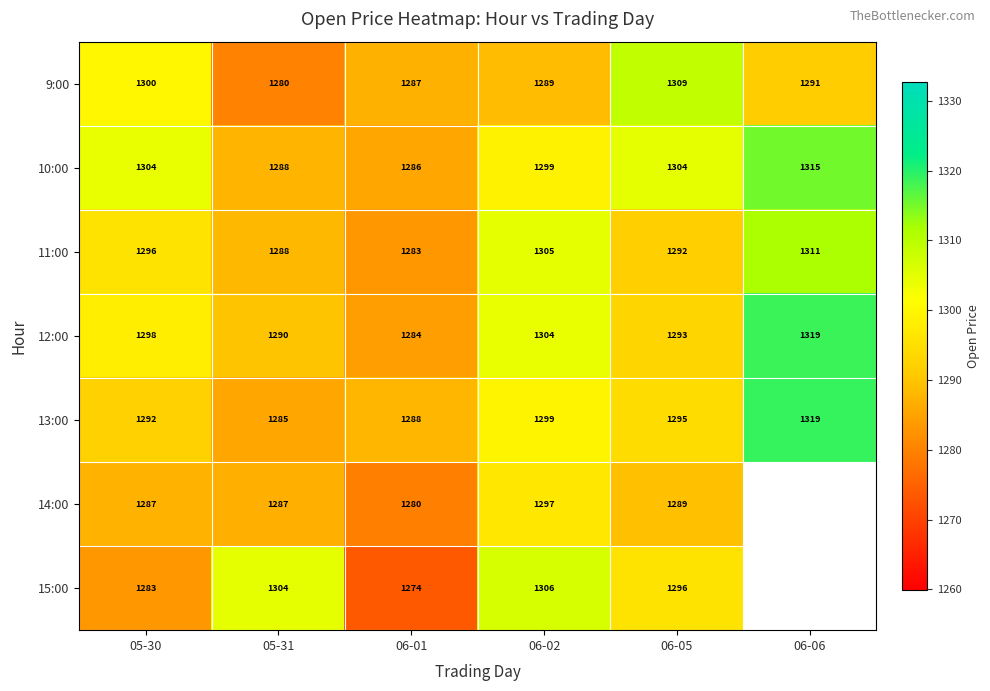

At how many categories does at least one series exceed 1305?

3